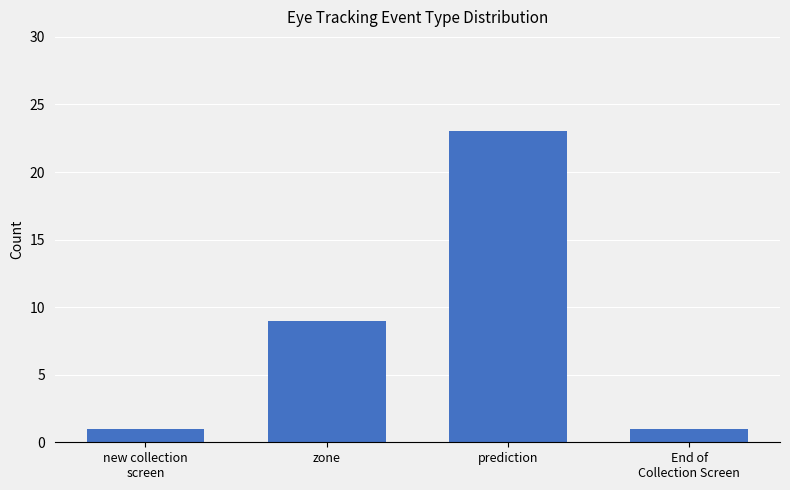

What position from the left is End of
Collection Screen?

4